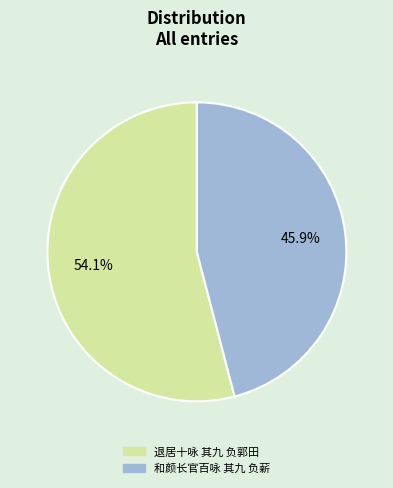

What percentage is the 退居十咏 其九 负郭田 slice, to the nearest percent?

54%